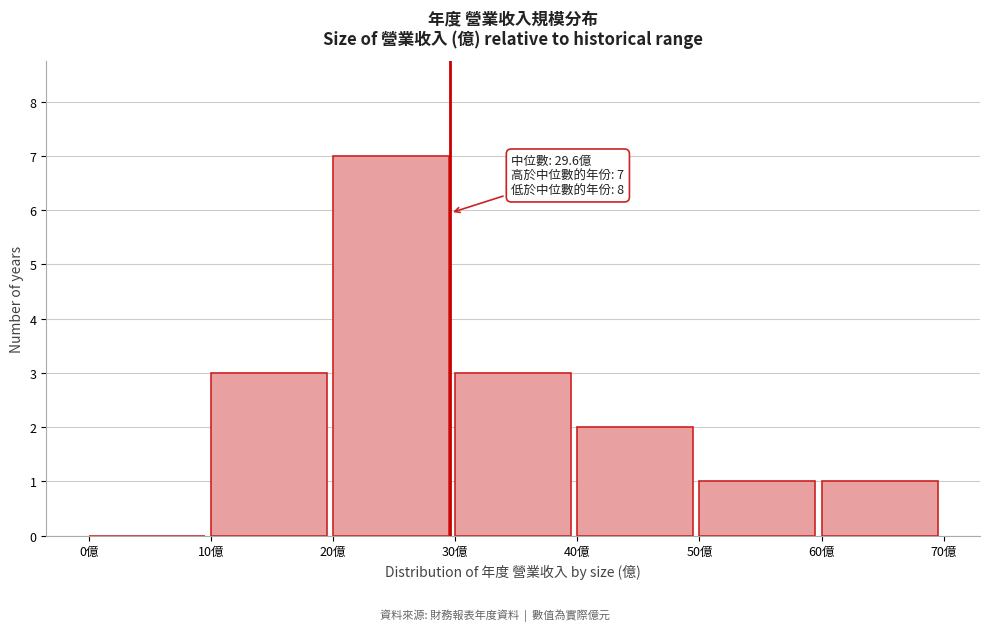

Which range on the x-axis has the tallest bar?

20 to 30